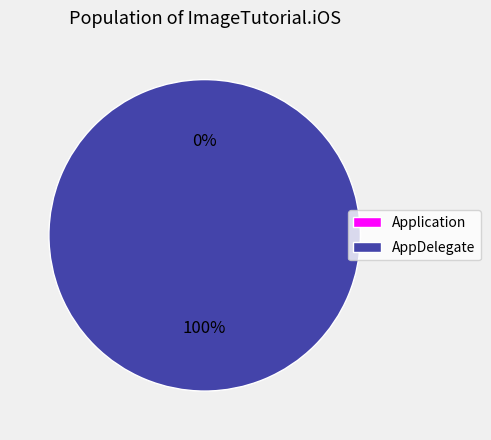

How many slices are in this pie chart?

2